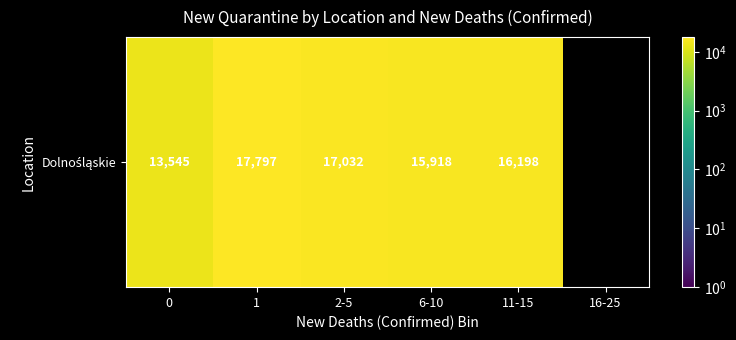

The chart shows a value of 17032.7 at 2-5. True or false?

True